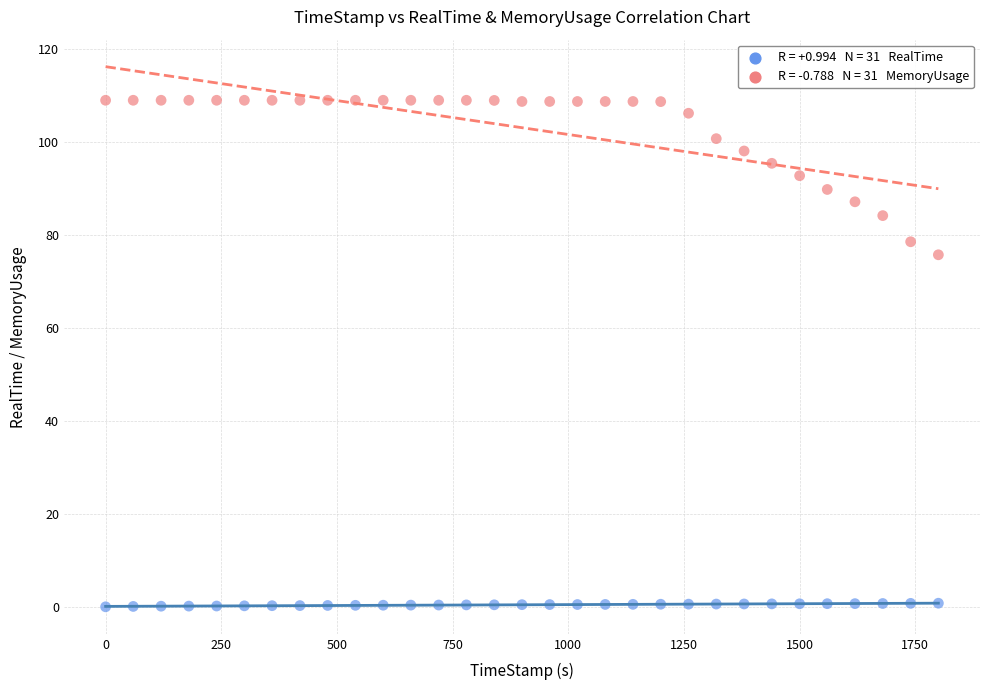

Across all series, what Y value is closest to 54?

75.7